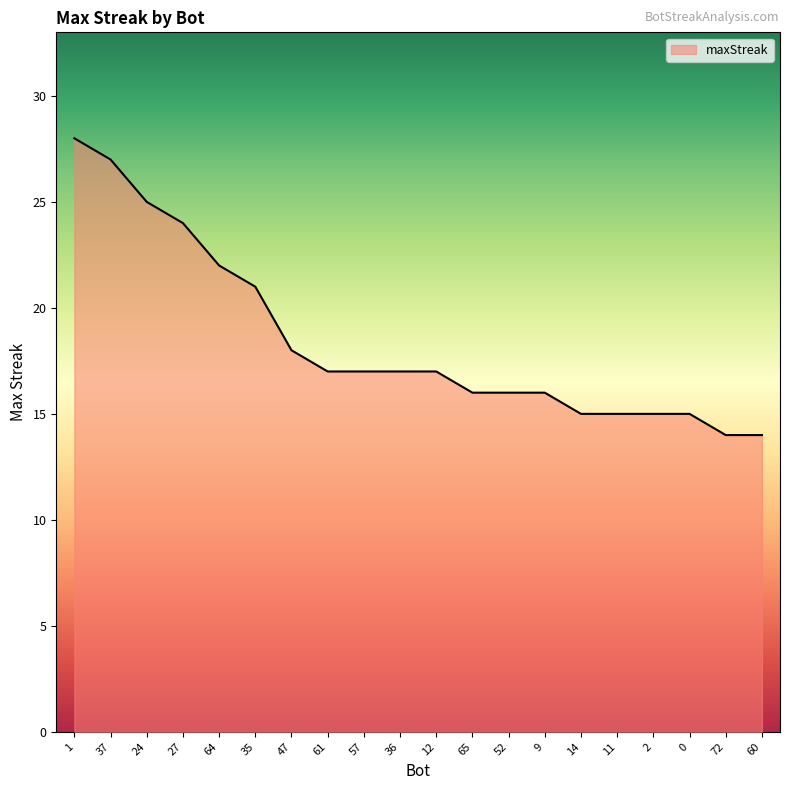

How many lines are shown in the chart?

1